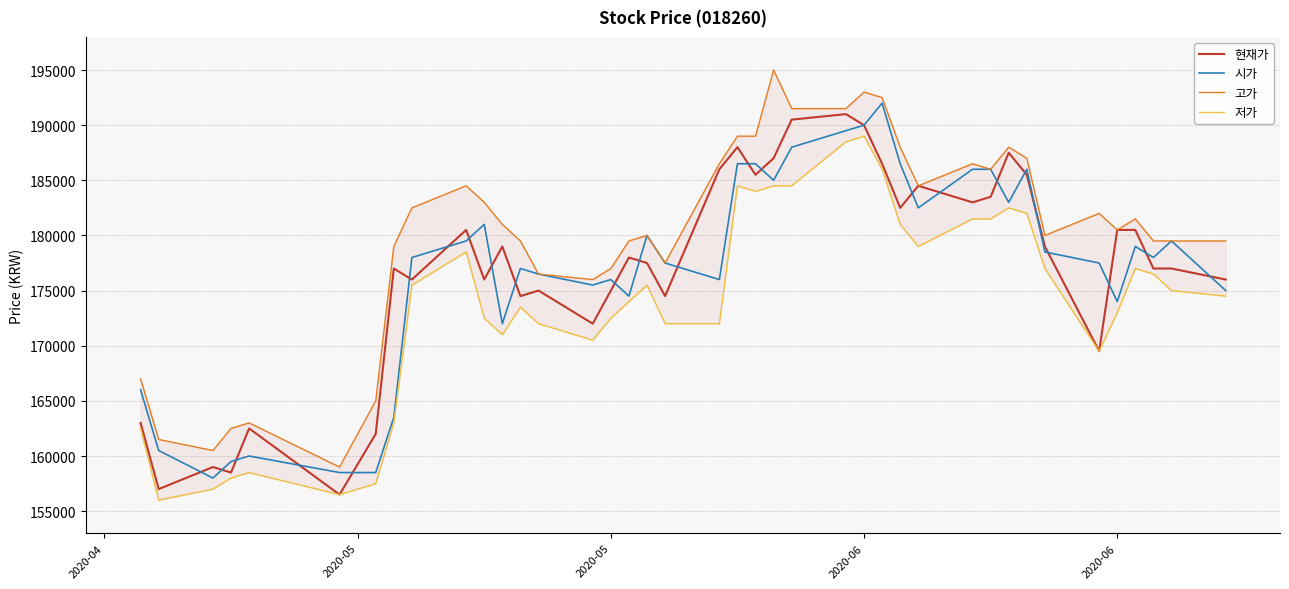

True or false: 시가 has a value of 92863 at 5.

False